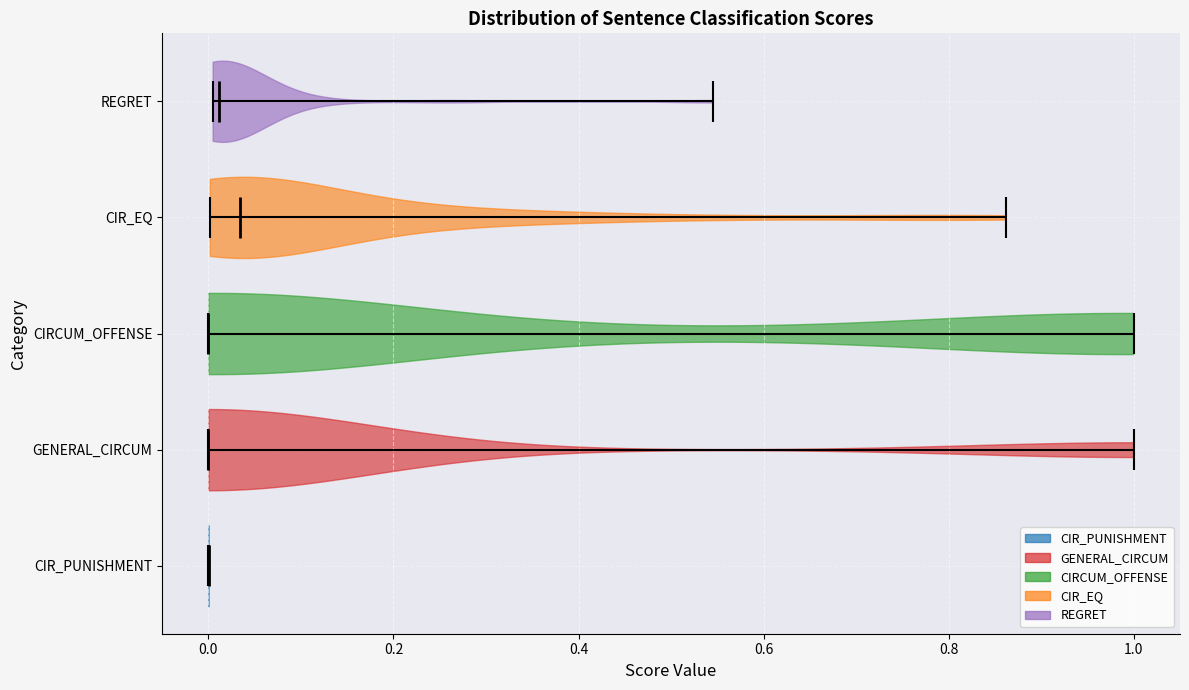

Reading bottom to top, read every violin against the x-axis: where its median line is, and the lowest and highest points it reaches. The values are not printed on the chart, so give them approximately, as read against the axis.

CIR_PUNISHMENT: median line 0.00, lowest point 0.00, highest point 0.00
GENERAL_CIRCUM: median line 0.00, lowest point 0.00, highest point 1.00
CIRCUM_OFFENSE: median line 0.00, lowest point 0.00, highest point 1.00
CIR_EQ: median line 0.04, lowest point 0.00, highest point 0.86
REGRET: median line 0.02, lowest point 0.00, highest point 0.54